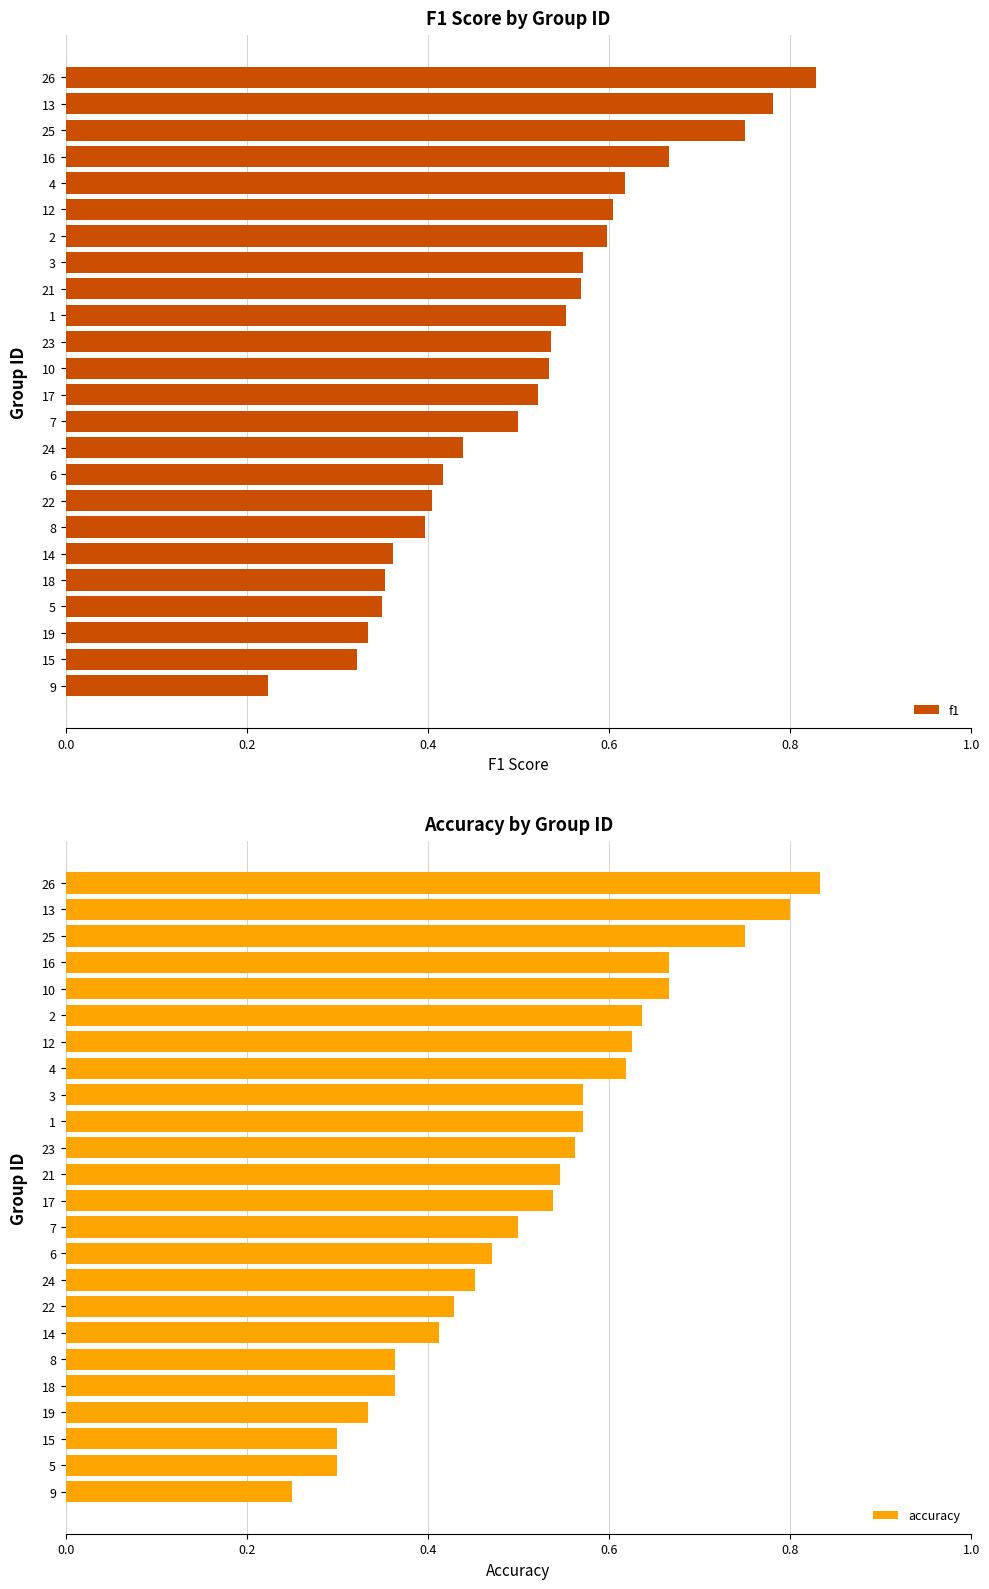

The value of f1 at 22 is 0.4. True or false?

True